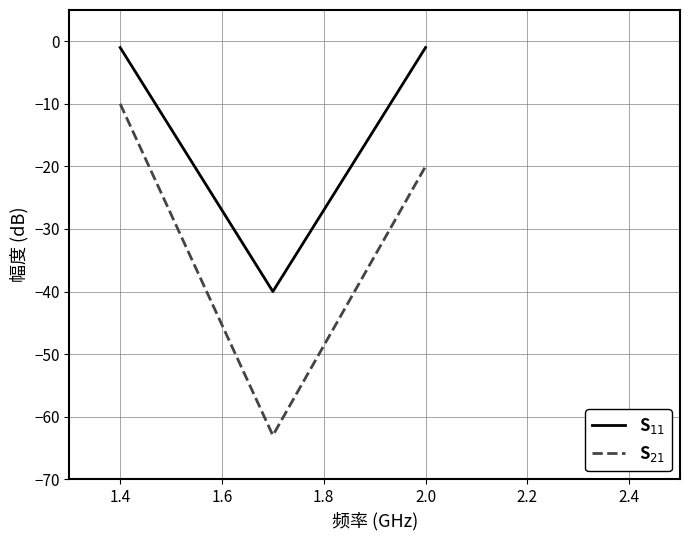

Count the S$_{11}$ values in the range -40 to -1.

3